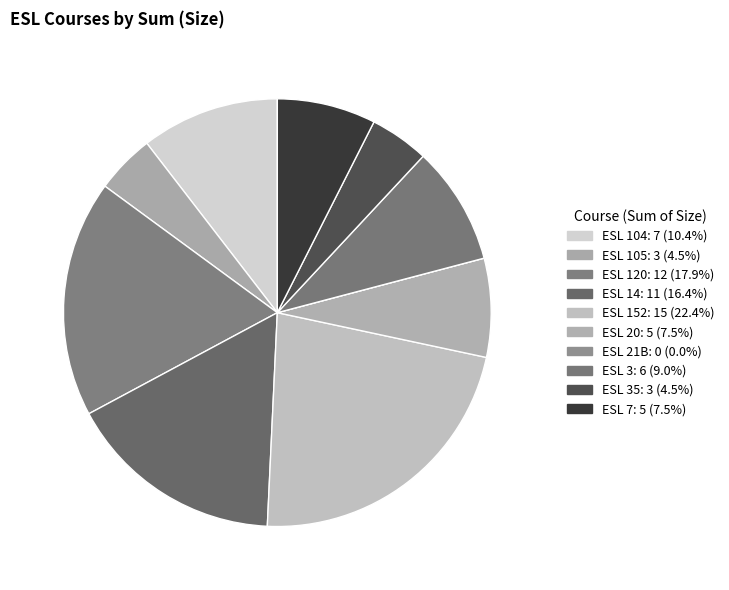

Is there any slice that represents more than half of the pie?

No